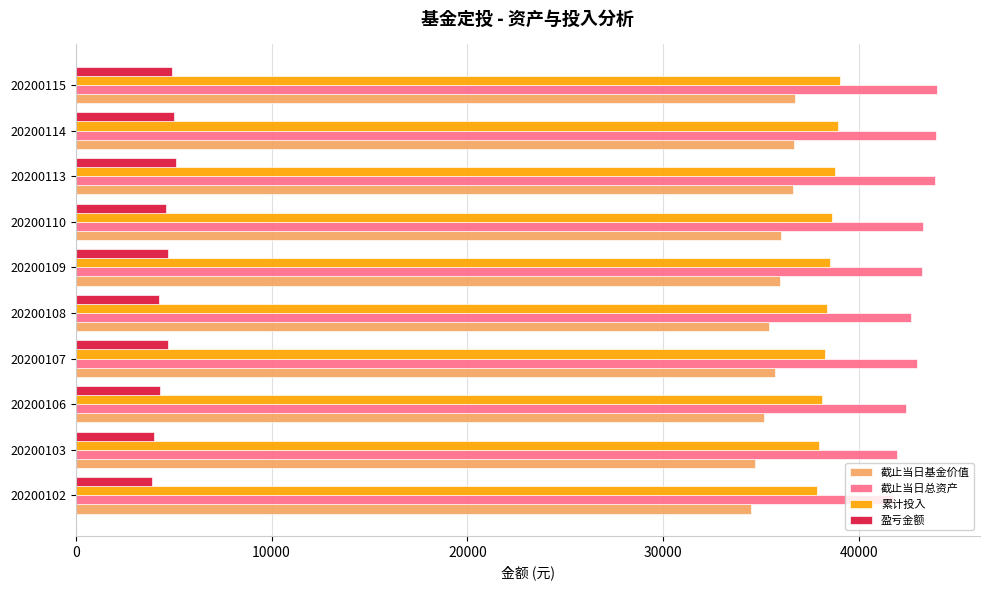

How many data points does each series have?

10